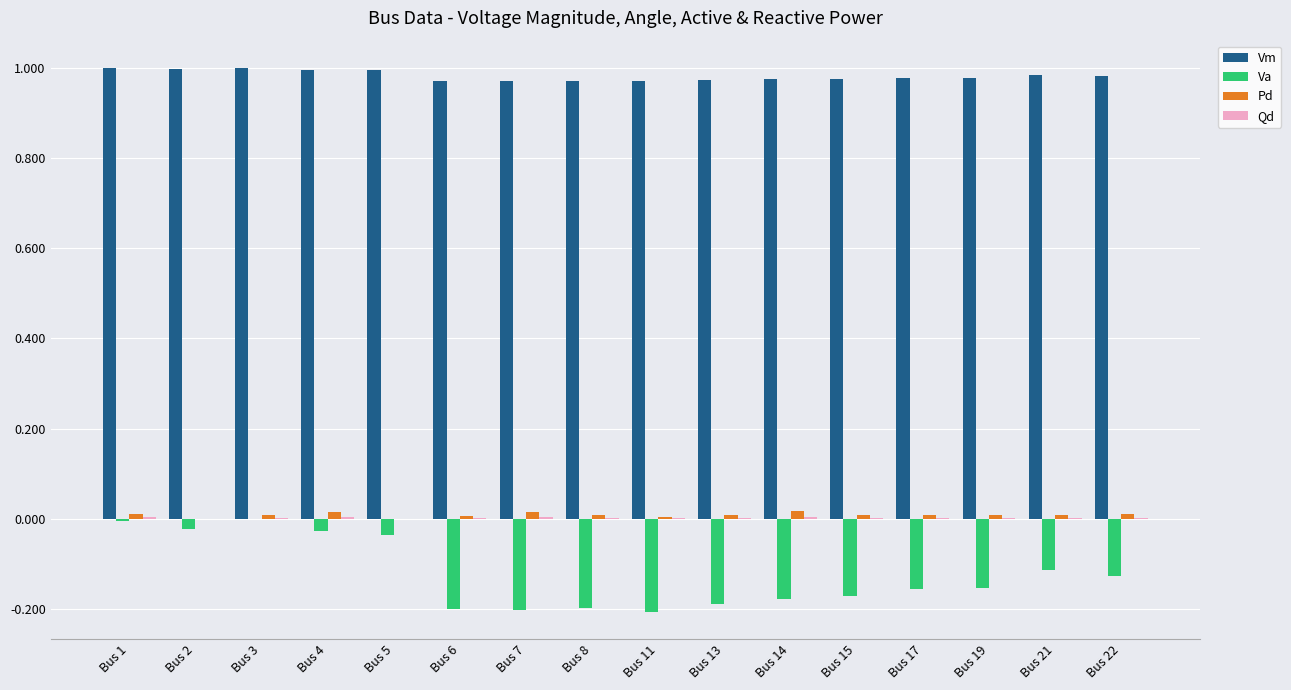

Is it true that Vm equals 1.0 at Bus 14?

True